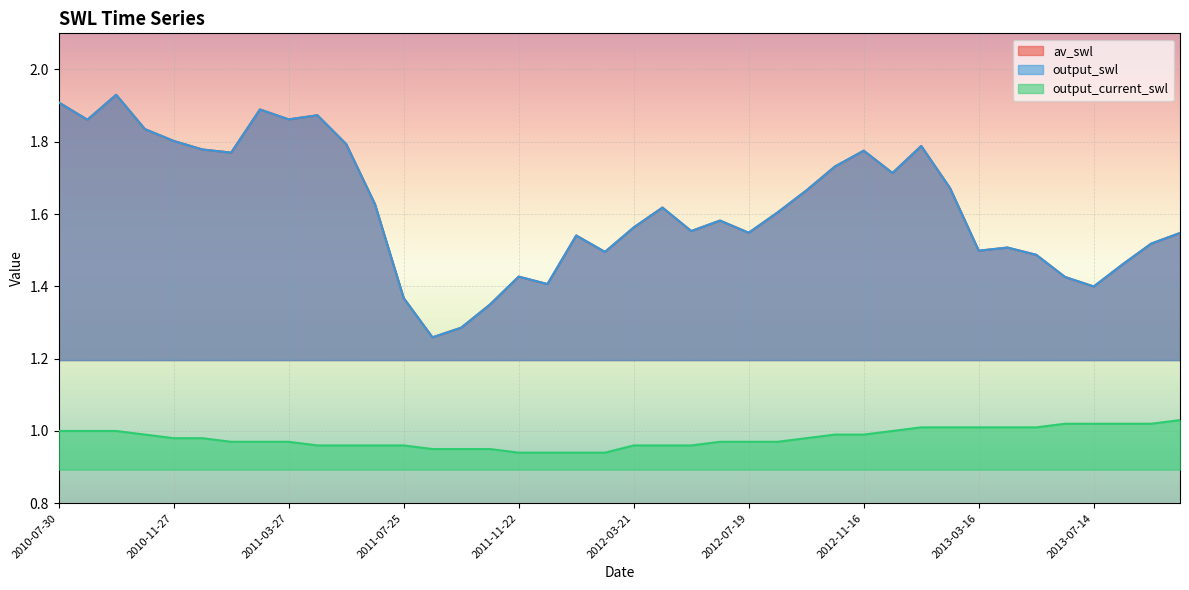

Which has a higher value, 2010-08-29 or 2011-09-23?

2010-08-29